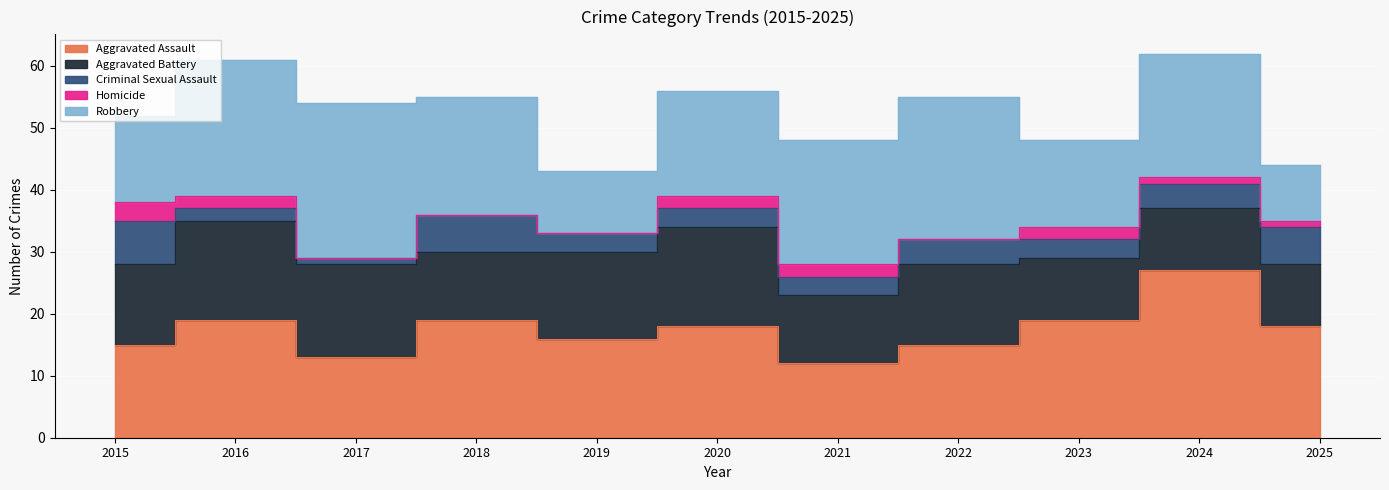

How many values in the Aggravated Assault series are below 18?

5